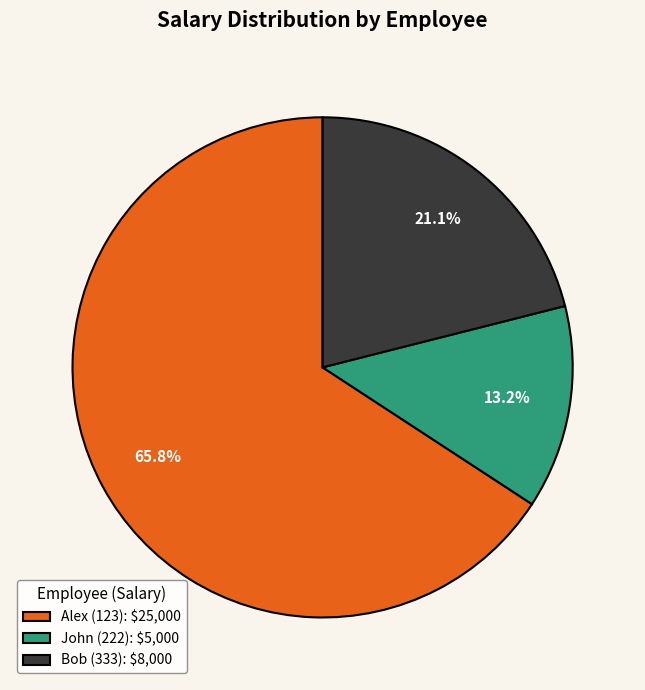

Rank the categories by value from highest to lowest.

Alex (123), Bob (333), John (222)